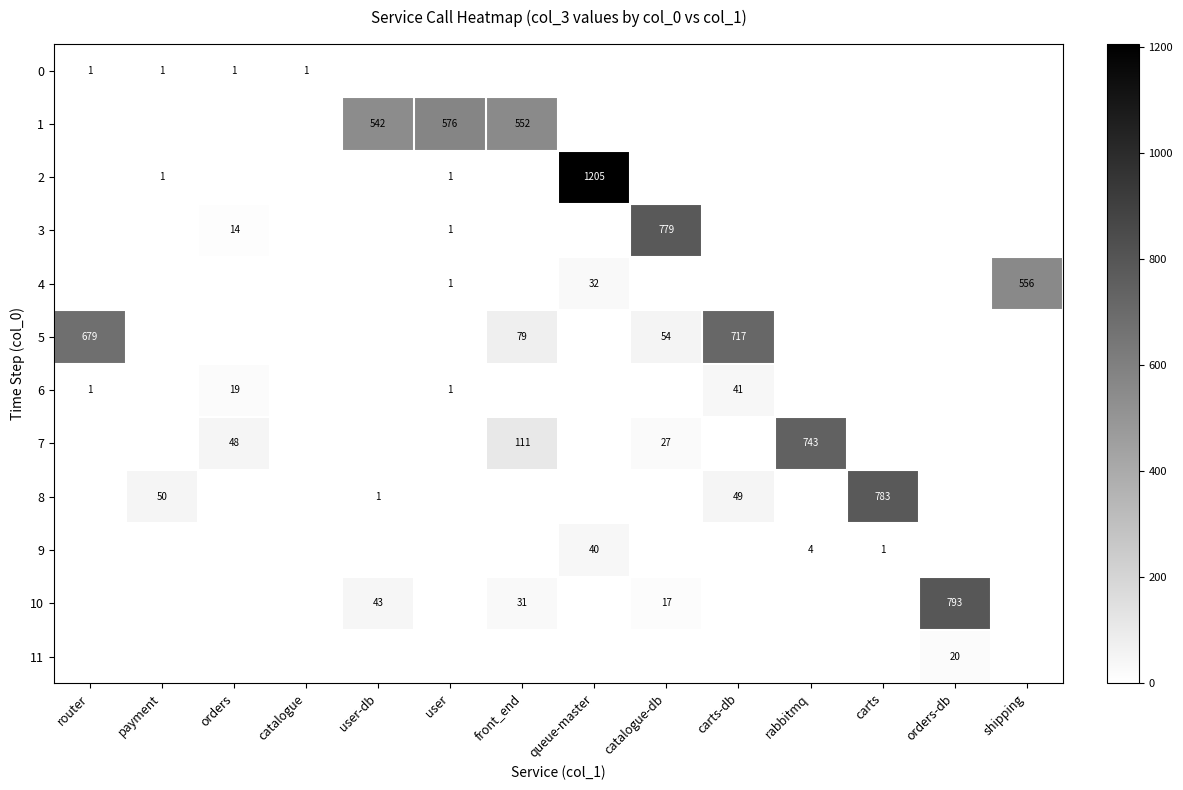

True or false: 3 has a value of 1 at user.

True